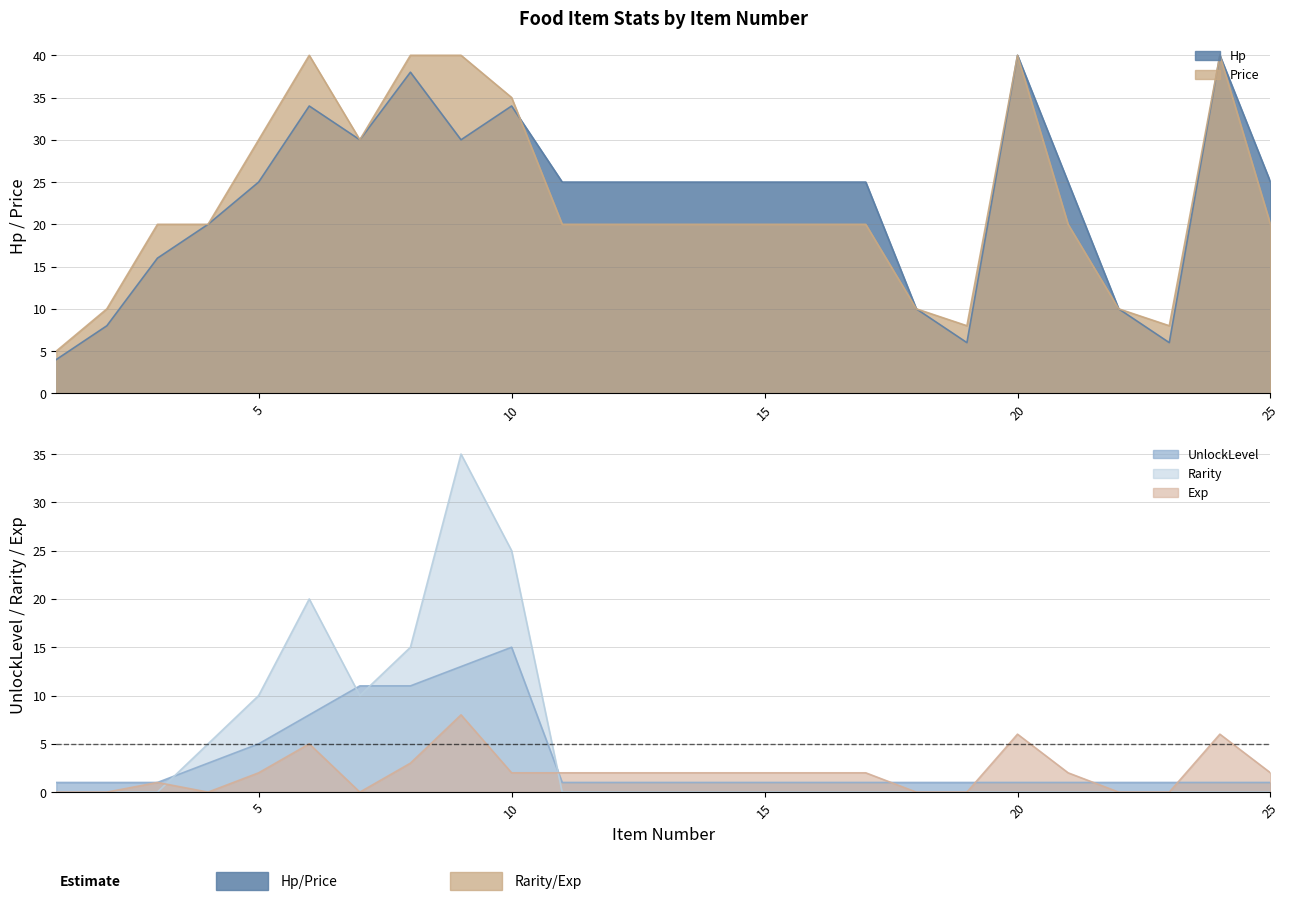

Which series has the largest range (max minus min)?

Hp